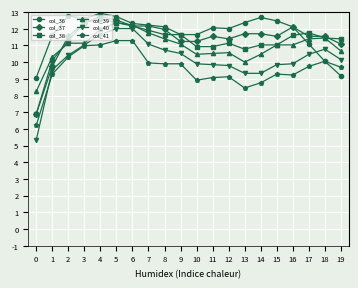

What are all the series names shown in the legend?

col_36, col_37, col_38, col_39, col_40, col_41